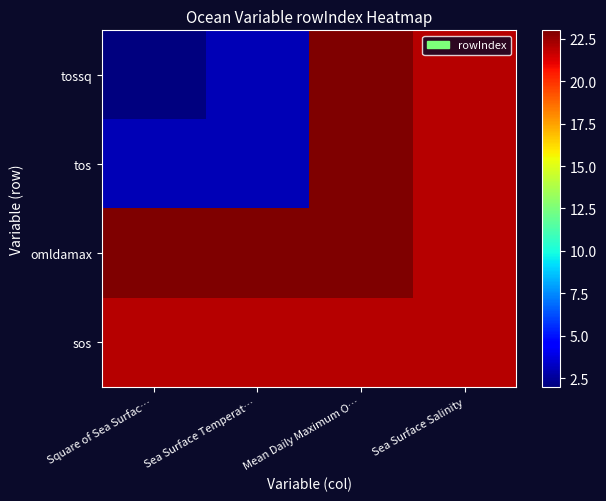

Which series has the widest spread of values?

tossq